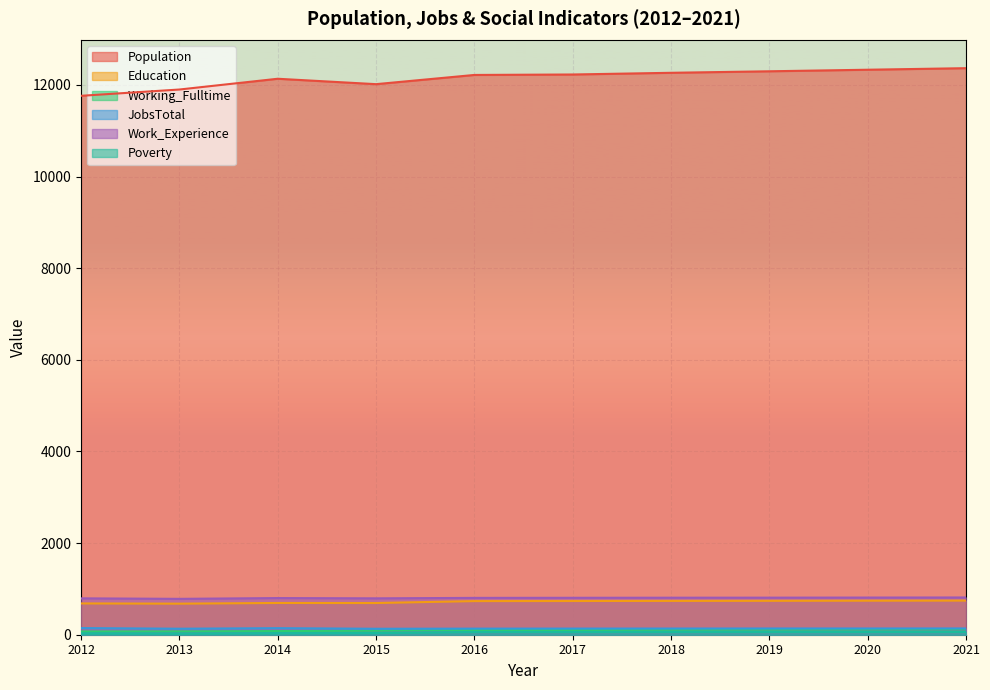

List the labels in order of Poverty value, largest first.

2021, 2019, 2020, 2018, 2016, 2017, 2015, 2014, 2012, 2013